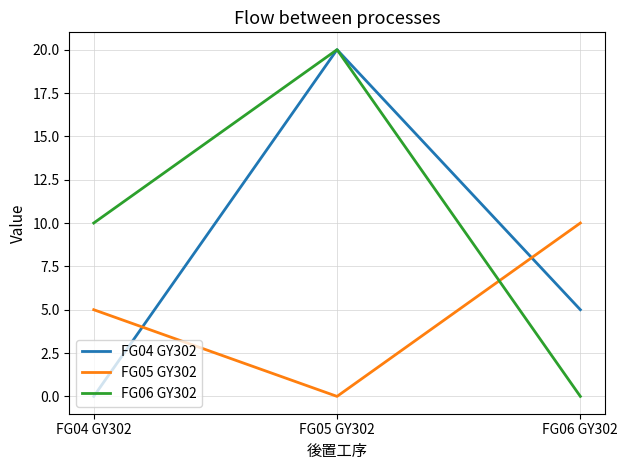

Reading left to right, list all the values displayed in this chart.

FG04 GY302: 0	20	5
FG05 GY302: 5	0	10
FG06 GY302: 10	20	0